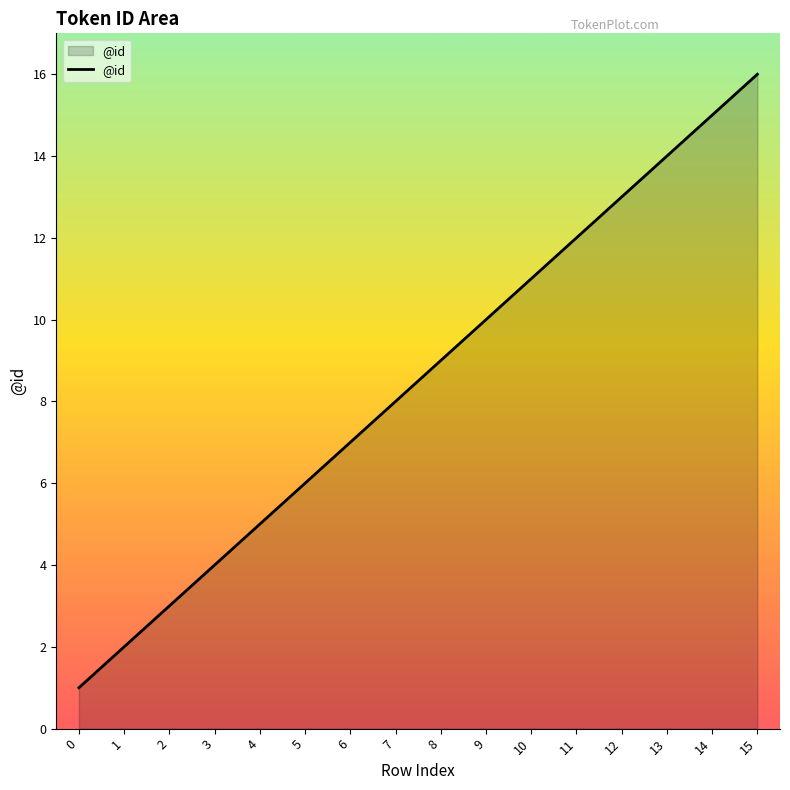

What is the greatest value displayed?

16